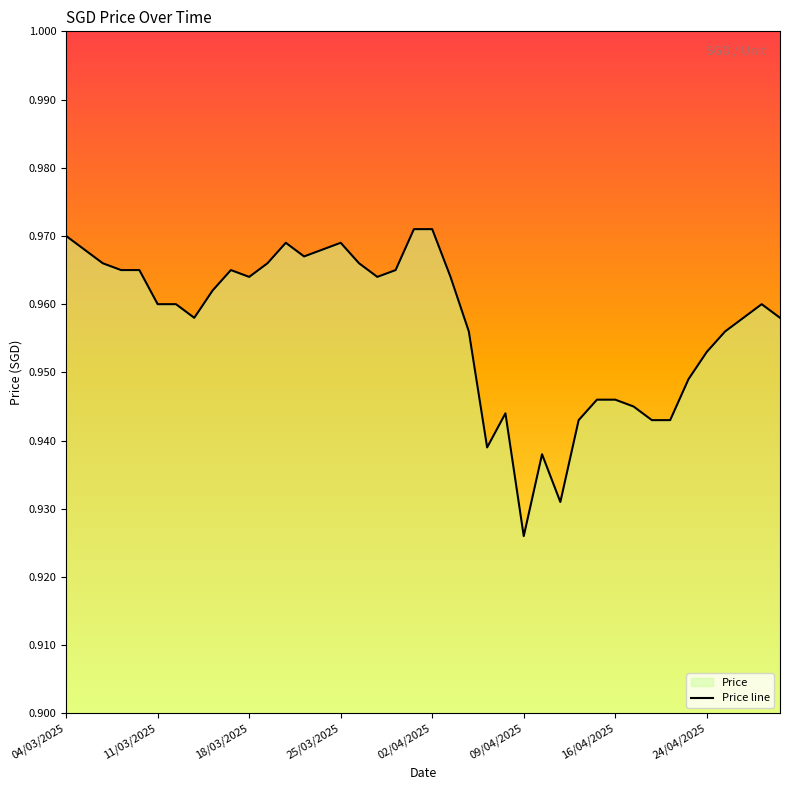

What is the approximate value at 04/03/2025?

1.0